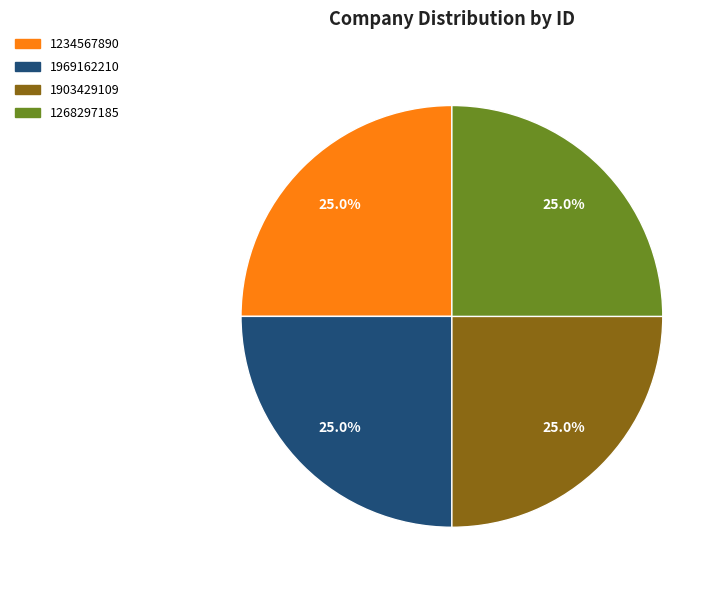

Does any single category account for the majority?

No